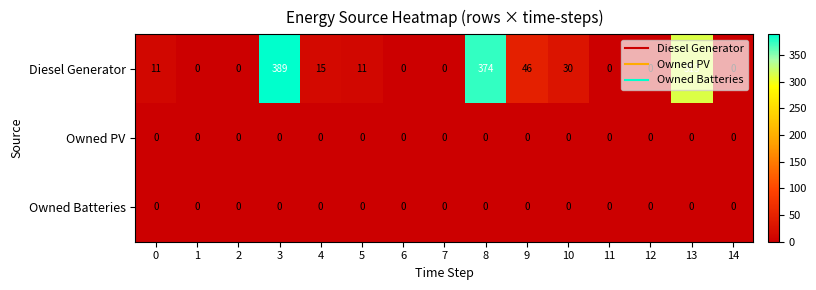

What is the spread (max minus min) of values at 4?

15